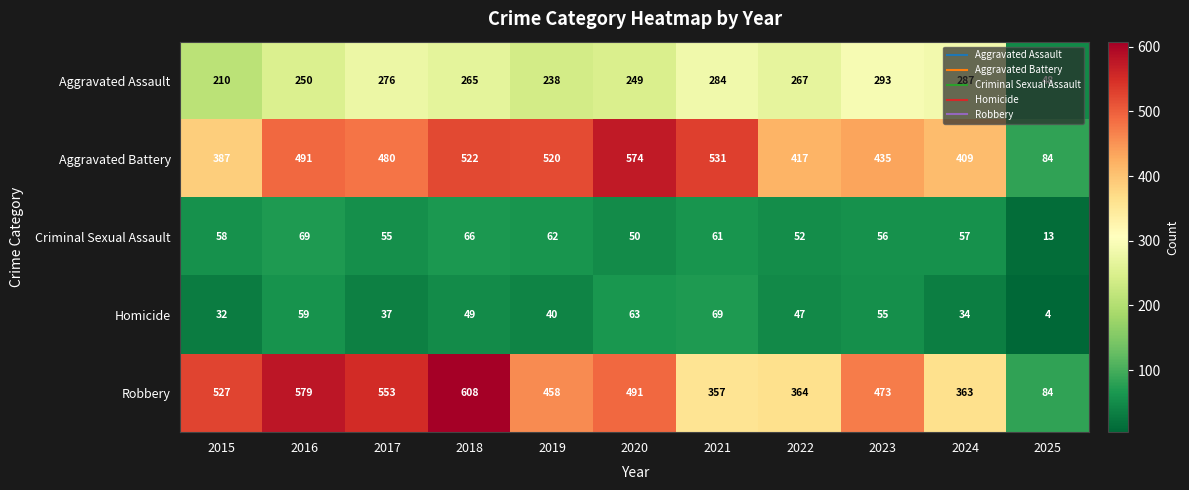

Which series has the largest range (max minus min)?

Robbery